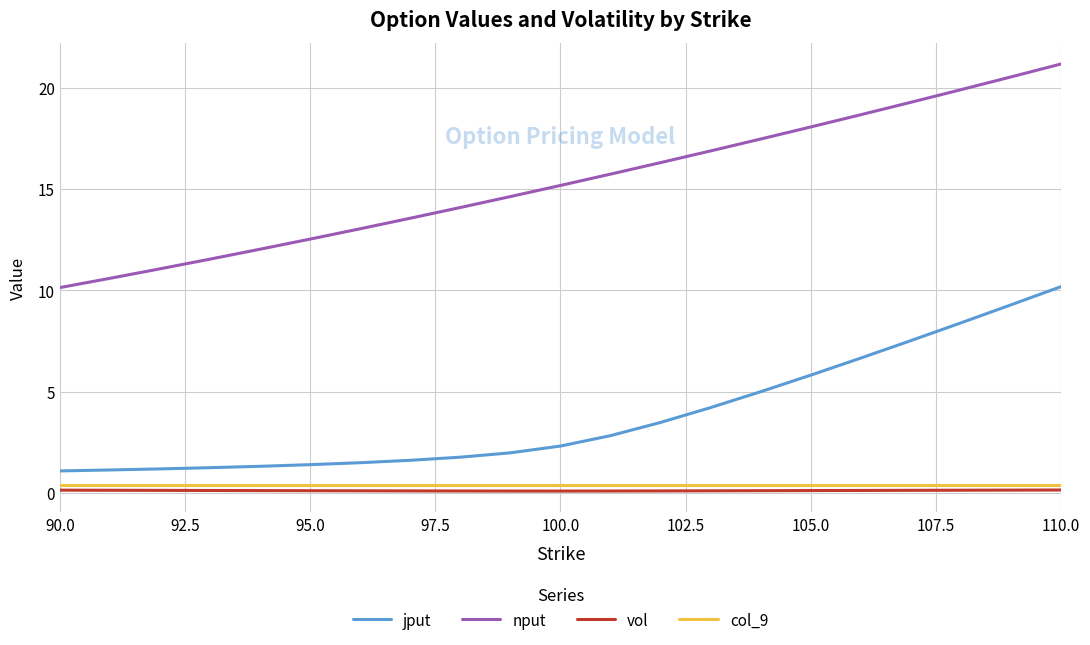

What is the difference between the maximum and minimum values in the vol series?

0.1